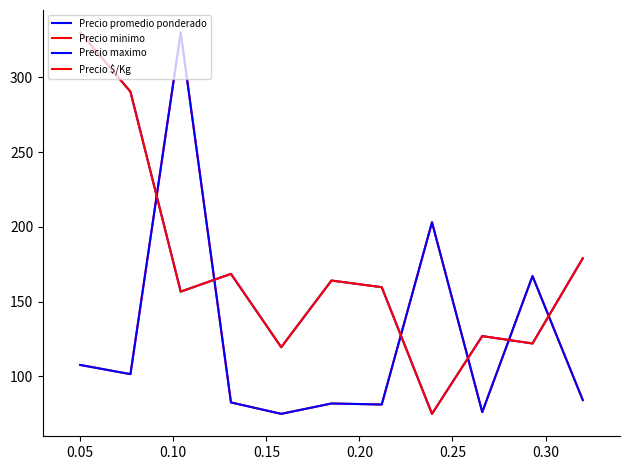

At which category is the sum across all series the highest?

0.10